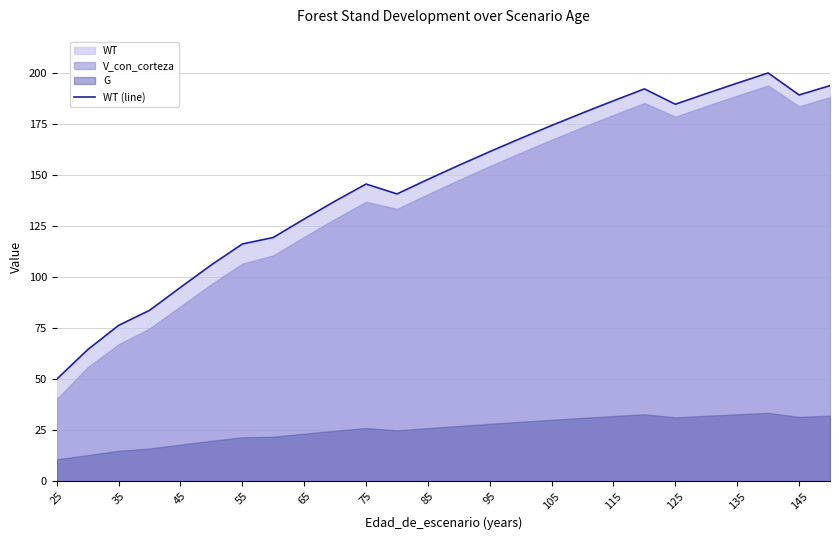

The WT (line) series shows 116.1 at 55. True or false?

True